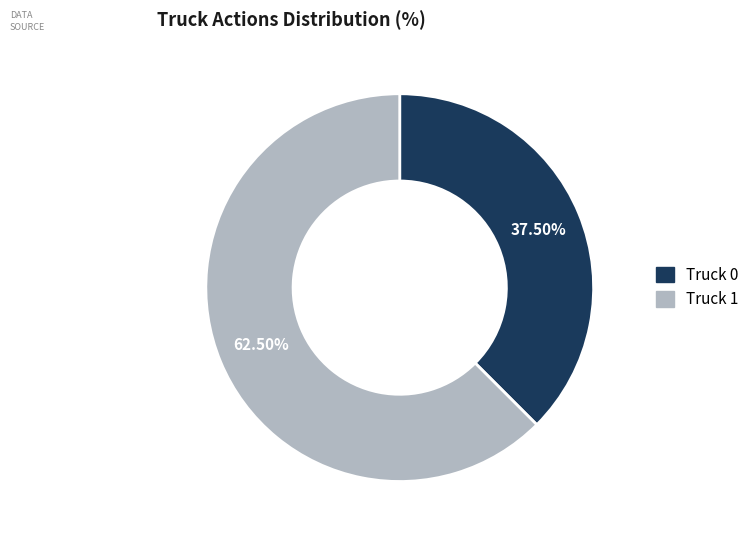

What is the largest slice in the pie chart?

Truck 1